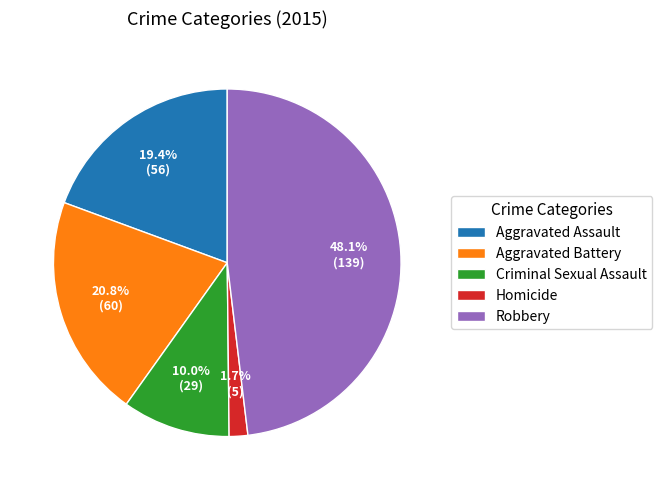

True or false: Robbery accounts for 48% of the total.

True